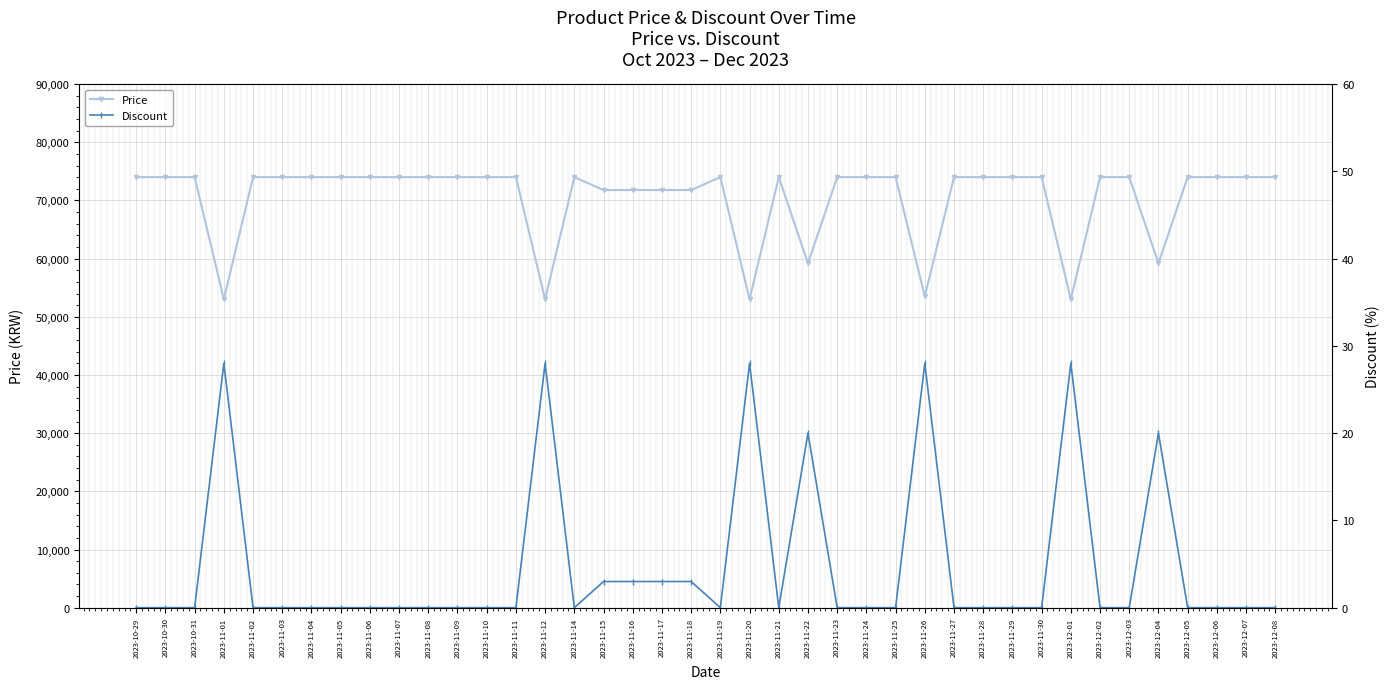

Which has a higher value, 2023-12-01 or 2023-11-23?

2023-11-23